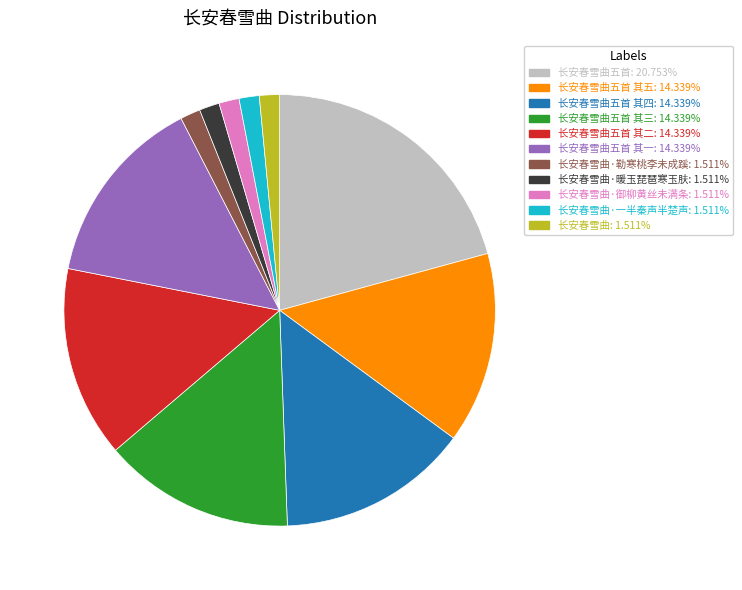

Does any single category account for the majority?

No